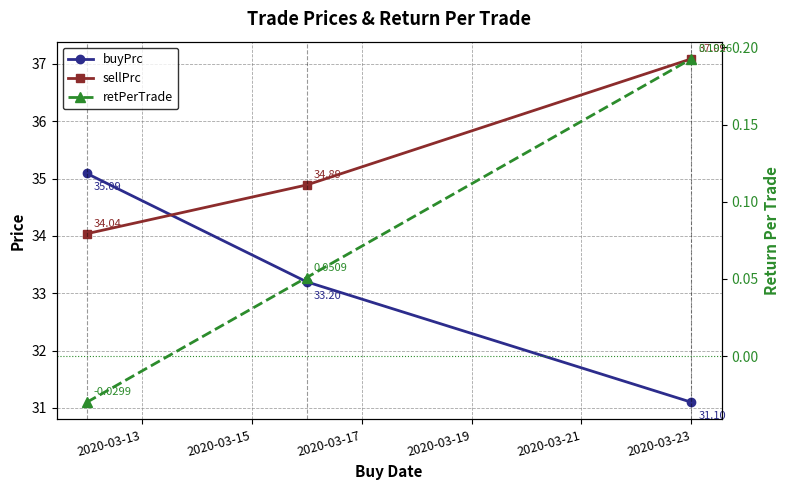

Which has a higher value, 2020-03-13 or 2020-03-17?

2020-03-13